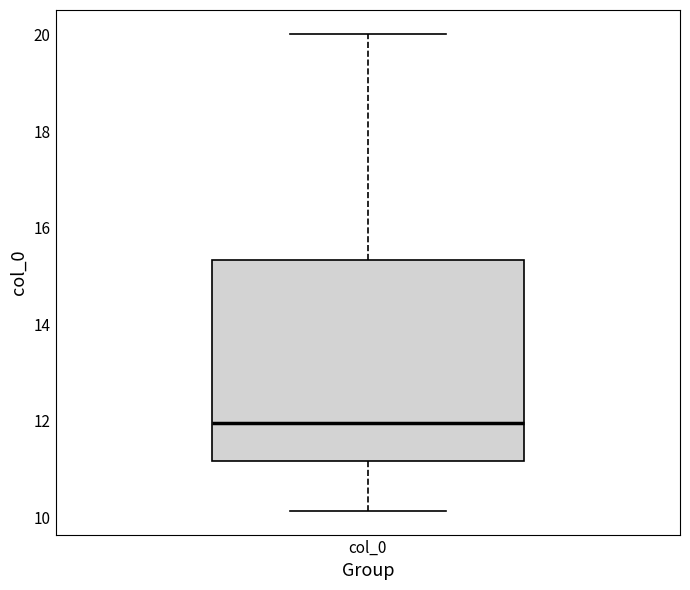

Transcribe this box plot: give where the median line is, the range the box spans, and where the two whiskers end, as read against the y-axis. The values are not printed on the chart, so give them approximately, as read against the axis.

median 12.0, box 11.2 to 15.4, whiskers 10.2 to 20.0